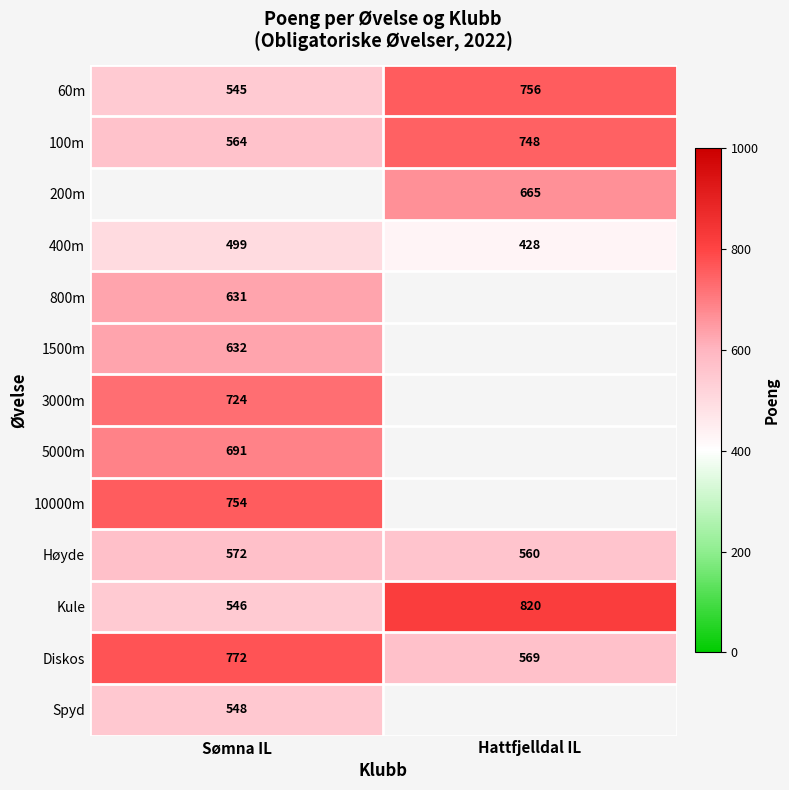

At which label does 60m reach its minimum?

Sømna IL